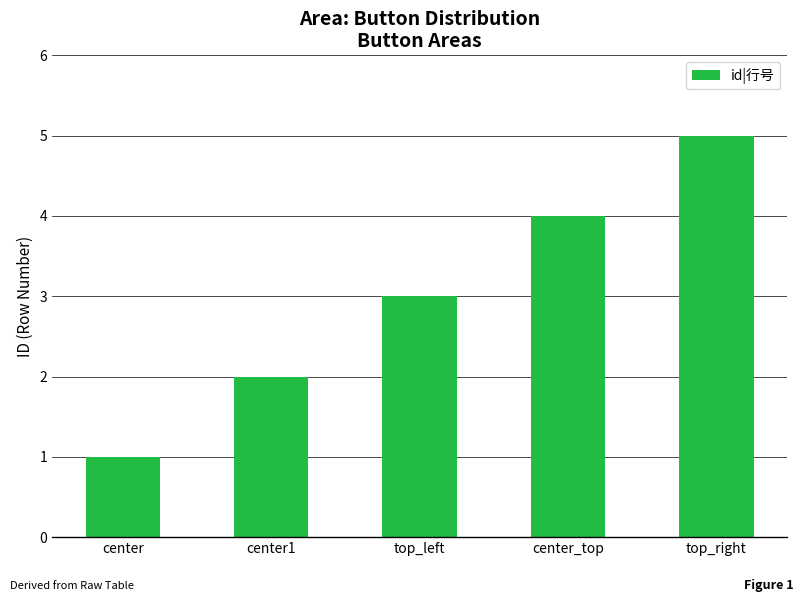

Rank the categories by value from lowest to highest.

center, center1, top_left, center_top, top_right